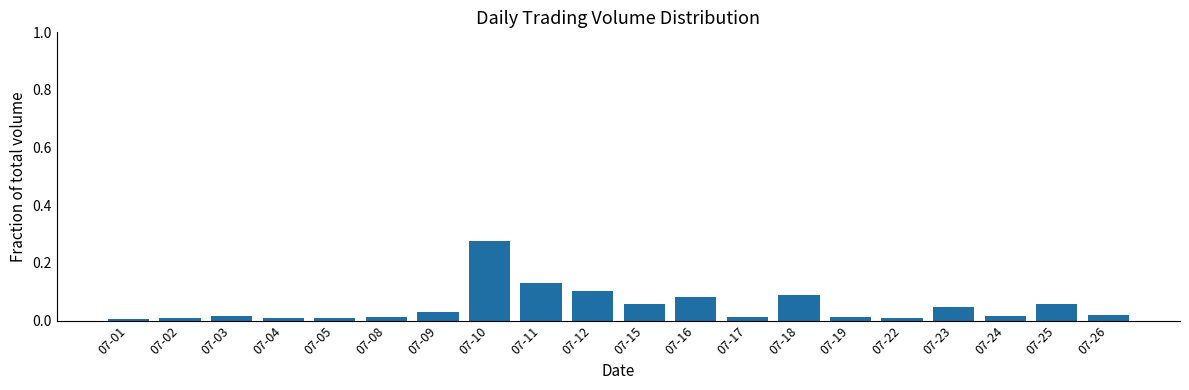

Which category has the highest value across all series?

07-10